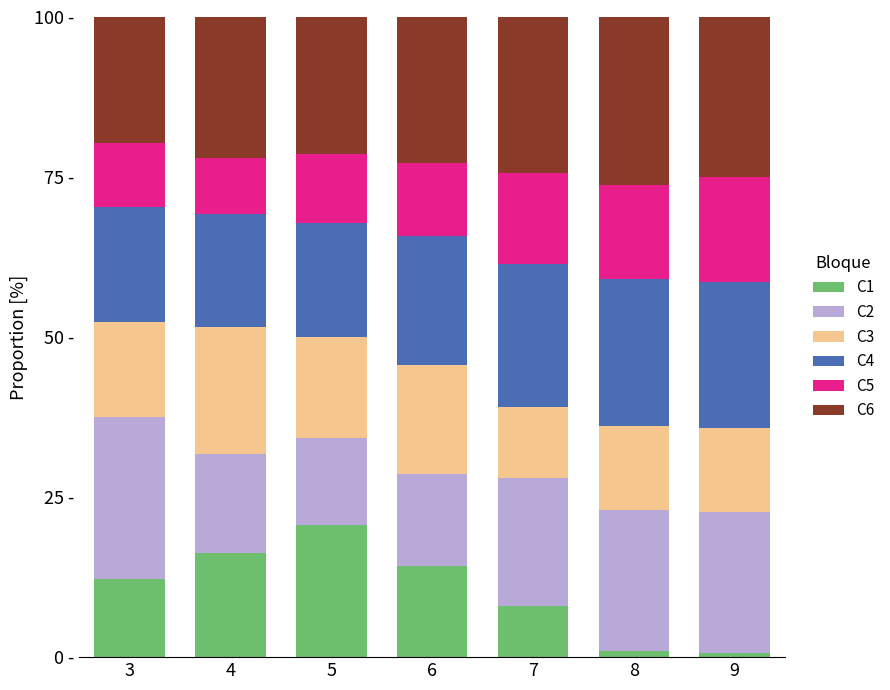

Which has a higher value, 4 or 3?

4